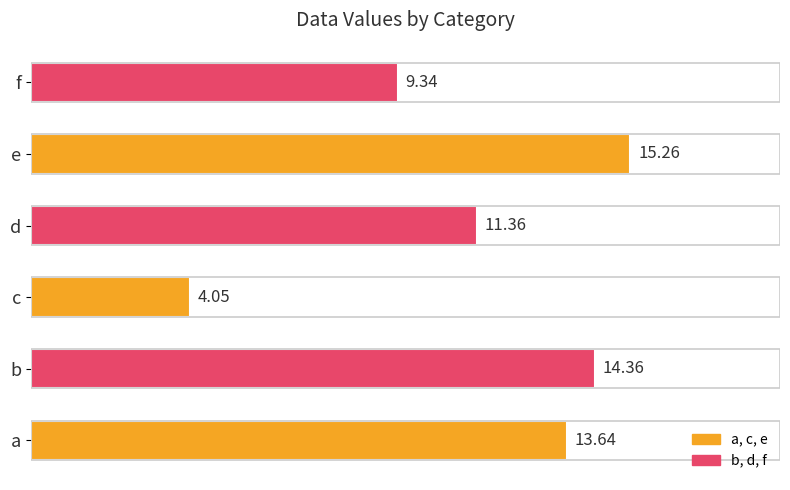

Which category has the lowest value across all series?

c